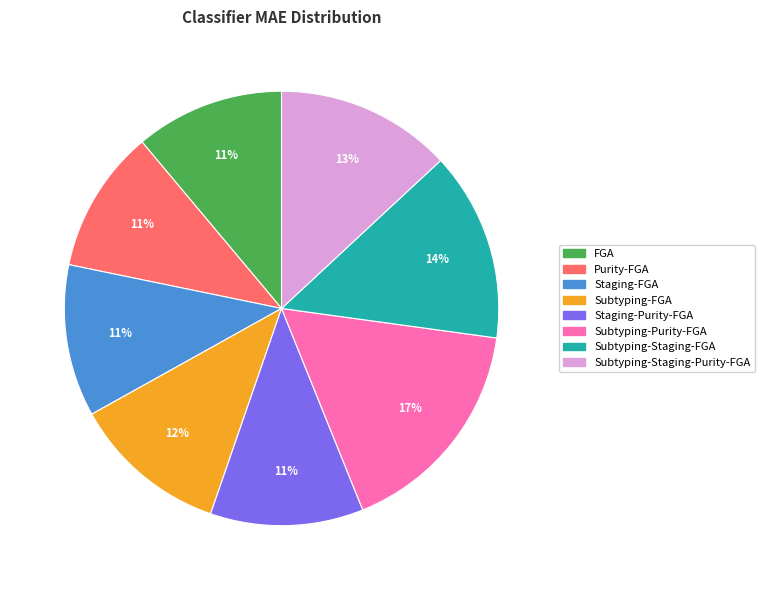

What is the largest slice in the pie chart?

Subtyping-Purity-FGA